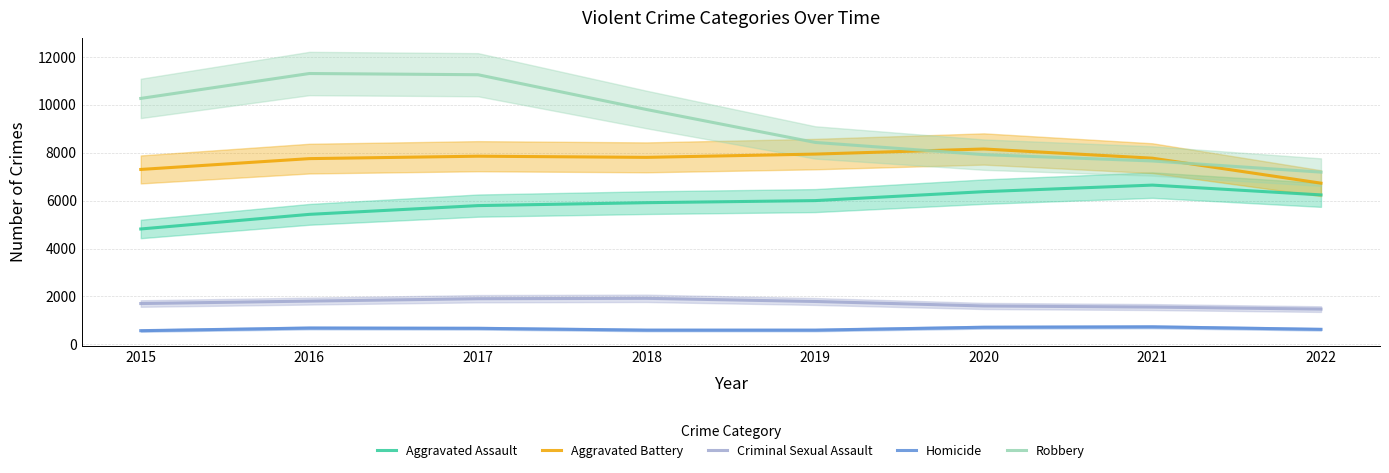

Reading left to right, extract all data points from this chart.

Aggravated Assault: 2015=4818.3	2016=5428.6	2017=5793.9	2018=5916.0	2019=6003.0	2020=6375.6	2021=6649.9	2022=6240.7
Aggravated Battery: 2015=7303.8	2016=7755.5	2017=7856.7	2018=7808.4	2019=7944.5	2020=8158.1	2021=7774.1	2022=6731.0
Criminal Sexual Assault: 2015=1705.3	2016=1807.3	2017=1907.3	2018=1922.8	2019=1791.2	2020=1604.1	2021=1558.3	2022=1472.7
Homicide: 2015=572.5	2016=683.0	2017=671.4	2018=595.9	2019=595.4	2020=715.3	2021=732.8	2022=628.8
Robbery: 2015=10269.1	2016=11309.0	2017=11258.7	2018=9806.0	2019=8431.7	2020=7922.2	2021=7656.8	2022=7191.3